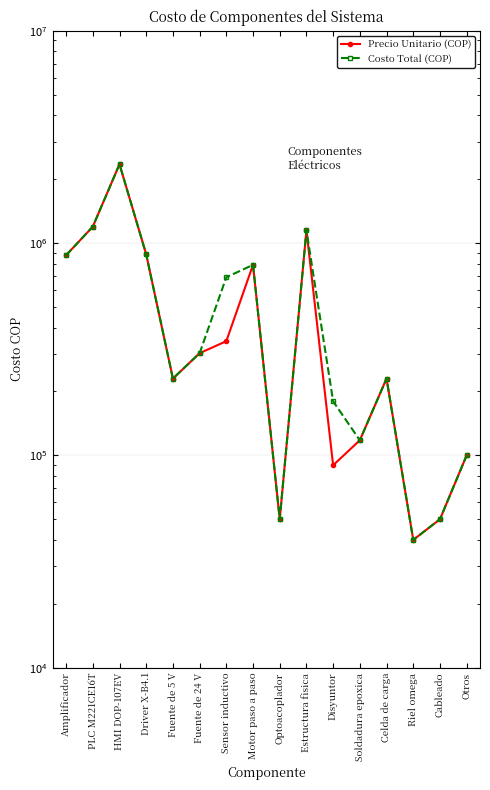

What is the label of the 16th point from the left?

Otros